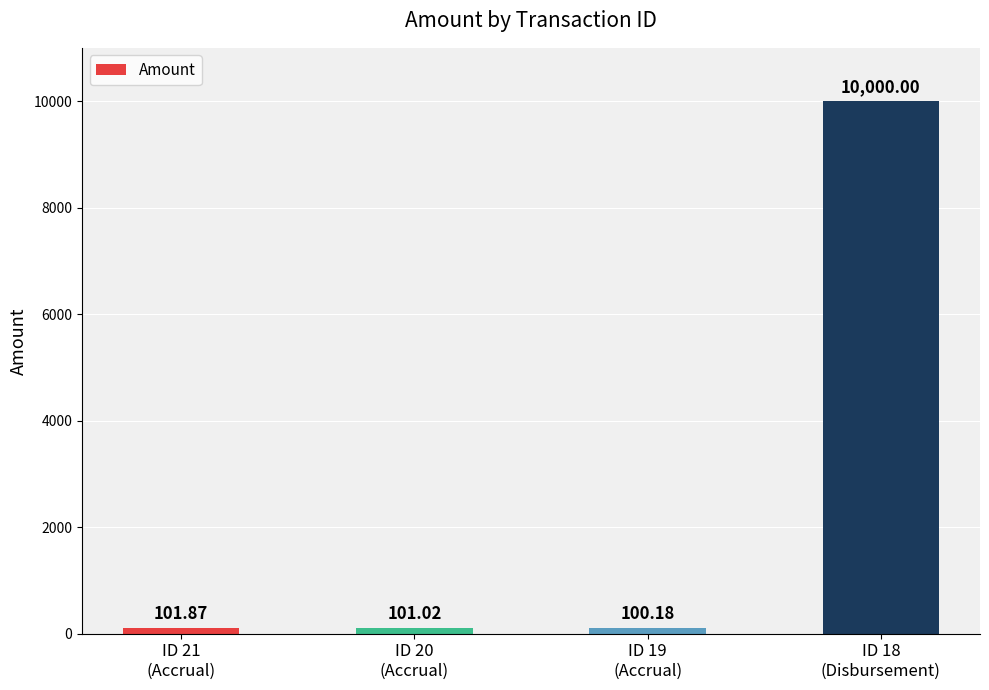

What is the sum of the values at ID 21
(Accrual) and ID 19
(Accrual)?

202.1